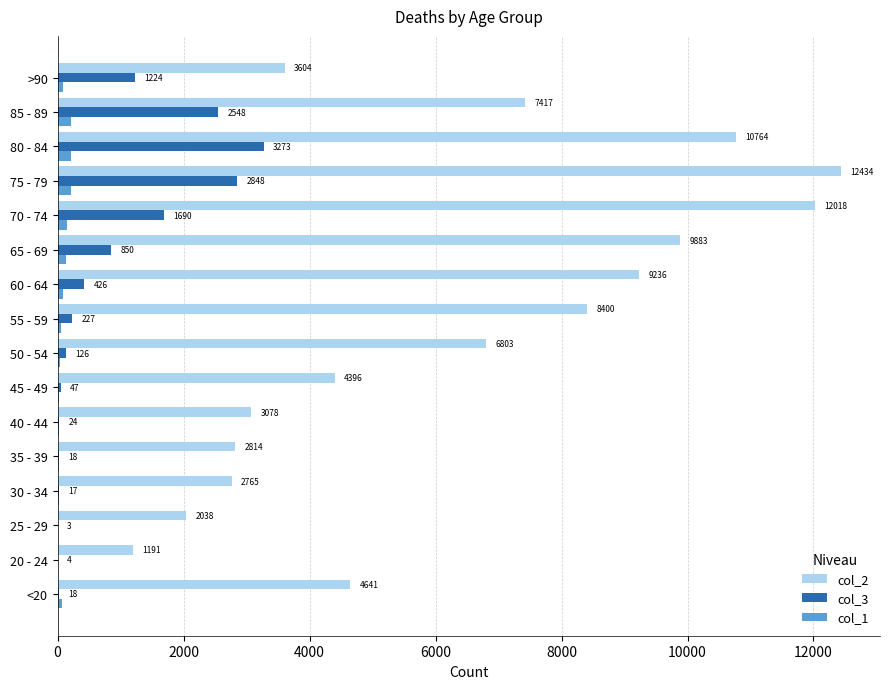

Which series has the largest total across all categories?

col_2